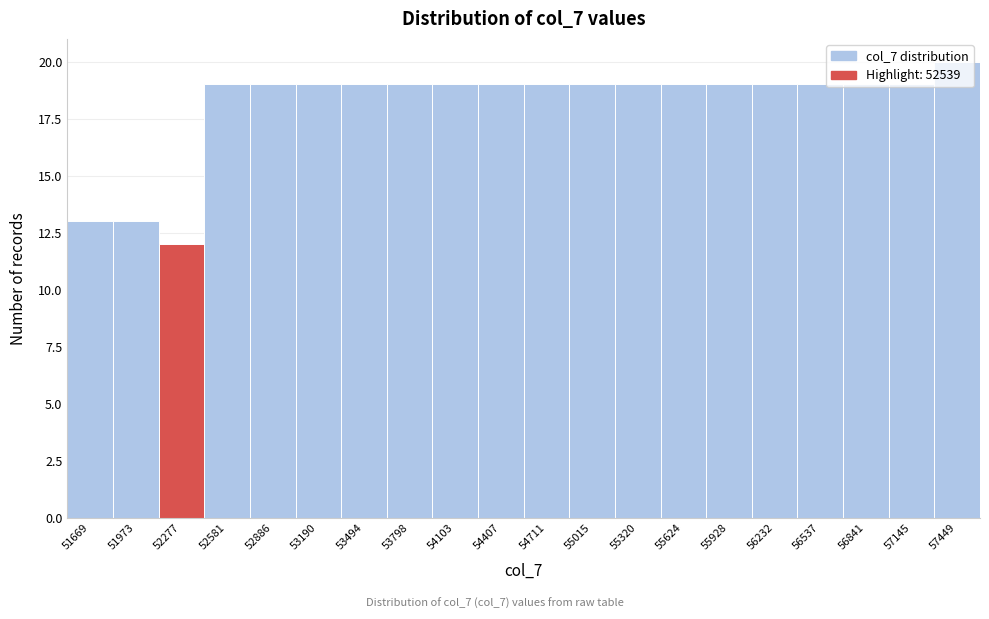

What is the change in value from 52277 to 54711?

+7